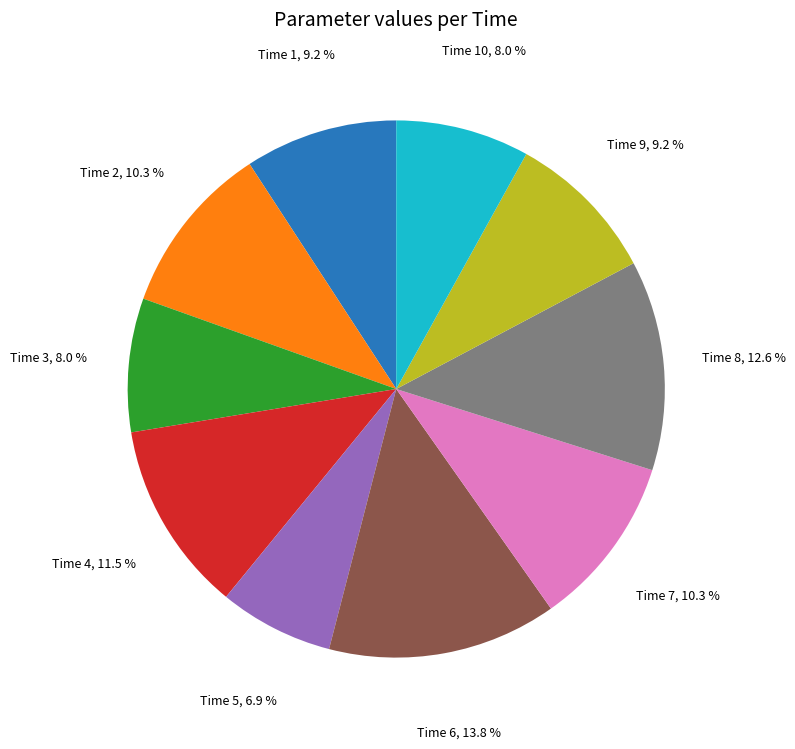

Does any single category account for the majority?

No